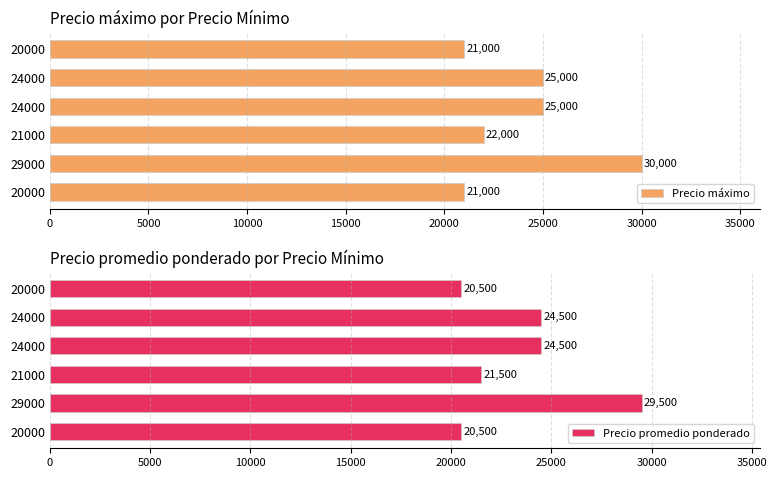

The Precio promedio ponderado series shows 37739 at 24000. True or false?

False